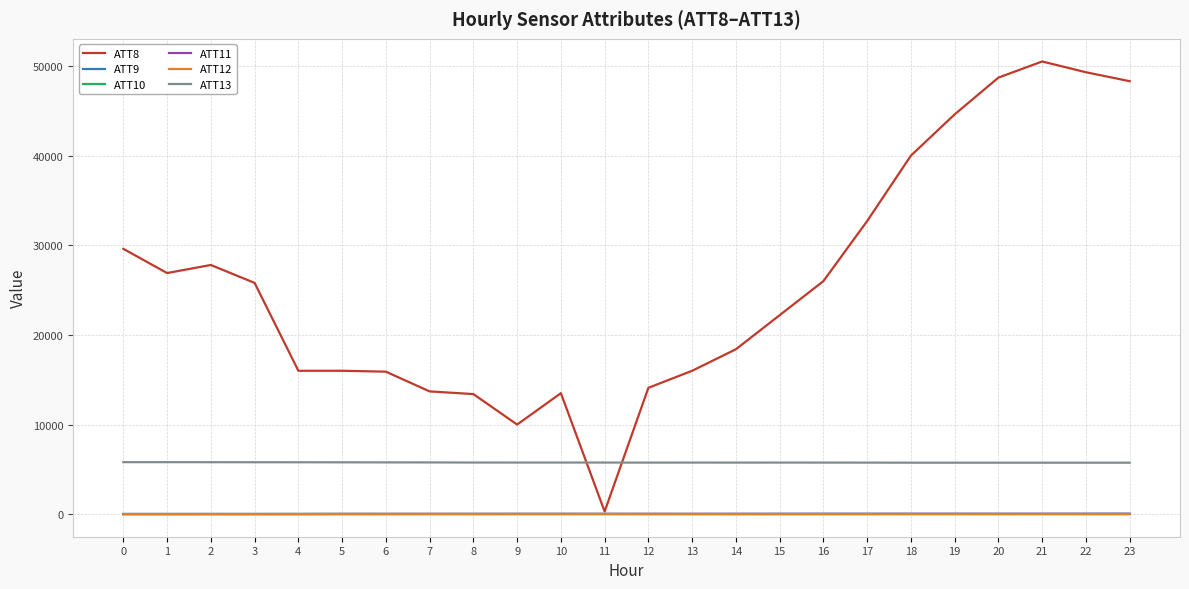

Is the value of ATT12 at 10 greater than the value of ATT13 at 16?

No